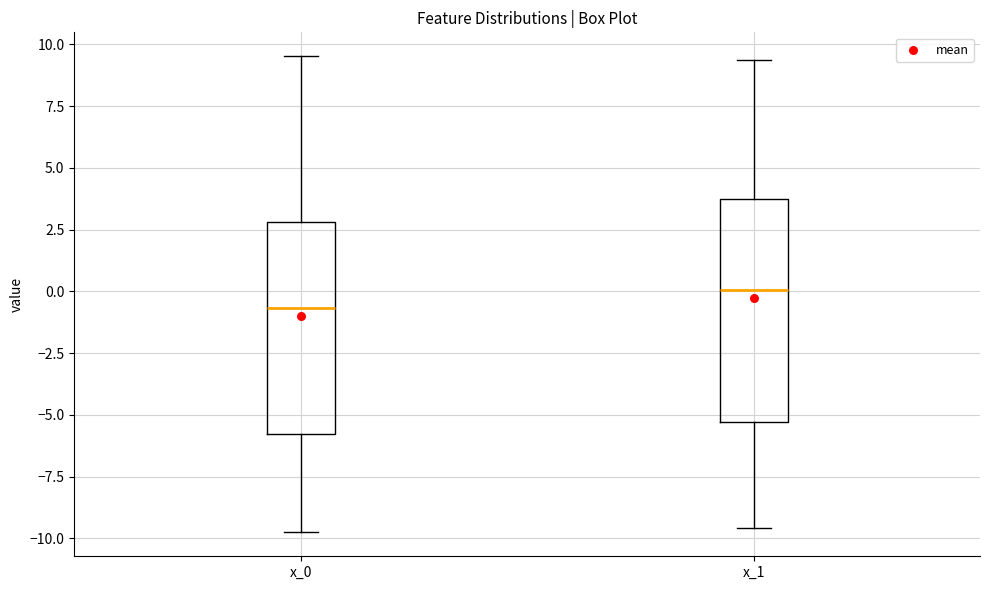

Which box has the lowest median line?

x_0